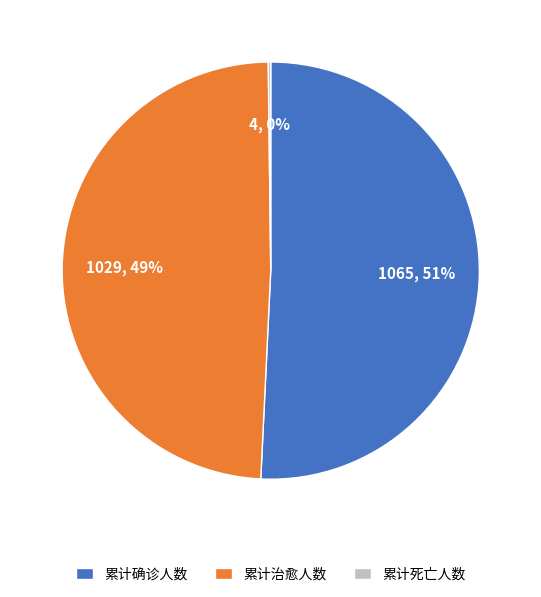

Is there a majority slice in this chart?

Yes